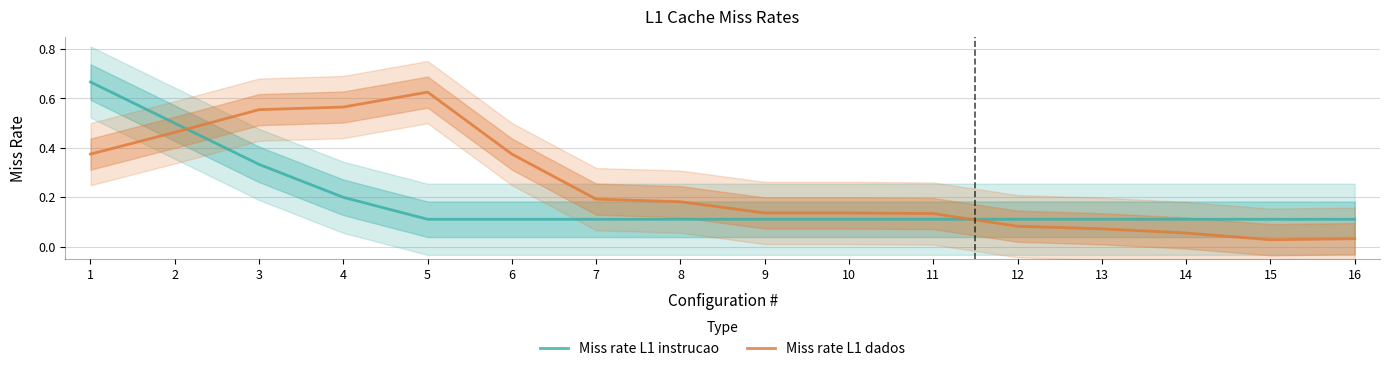

After their last crossing, which series has the higher values: Miss rate L1 dados or Miss rate L1 instrucao?

Miss rate L1 instrucao